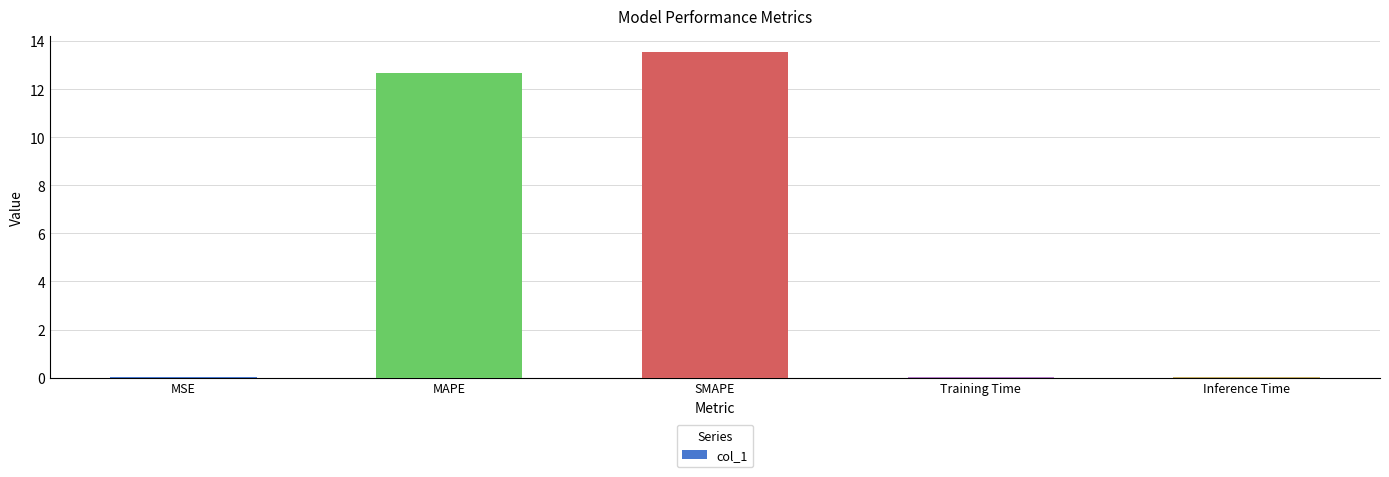

What is the sum of all values?

26.2